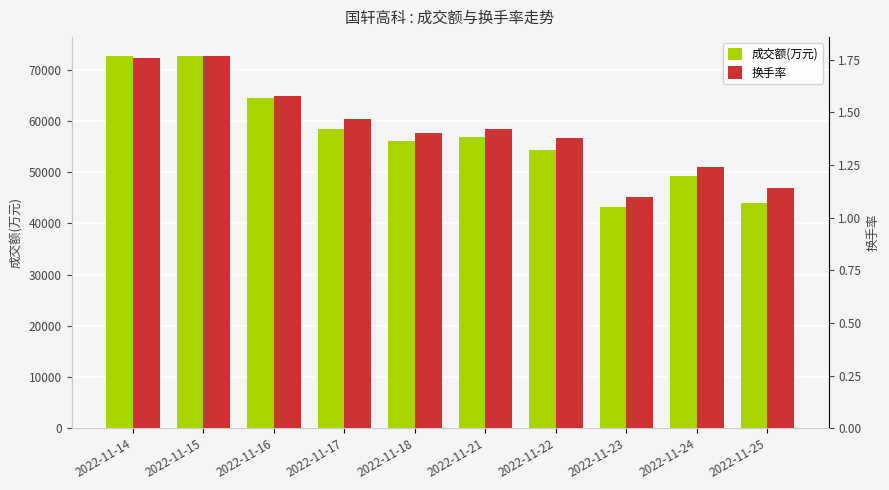

Which series has the largest range (max minus min)?

成交额(万元)